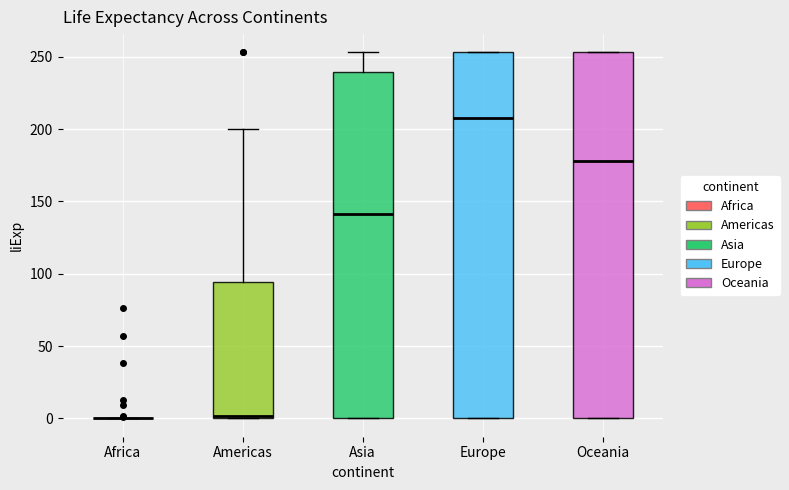

Reading left to right, read every box against the y-axis: the position of its median line, the range the box covers, and the ends of its whiskers. The values are not printed on the chart, so give them approximately, as read against the axis.

Africa: box collapsed to a line at 0, whiskers 0 to 0
Americas: median 0 (just above the box's lower edge), box 0 to 95, whiskers 0 to 200
Asia: median 140, box 0 to 240, whiskers 0 to 255
Europe: median 210, box 0 to 255, whiskers 0 to 255
Oceania: median 180, box 0 to 255, whiskers 0 to 255